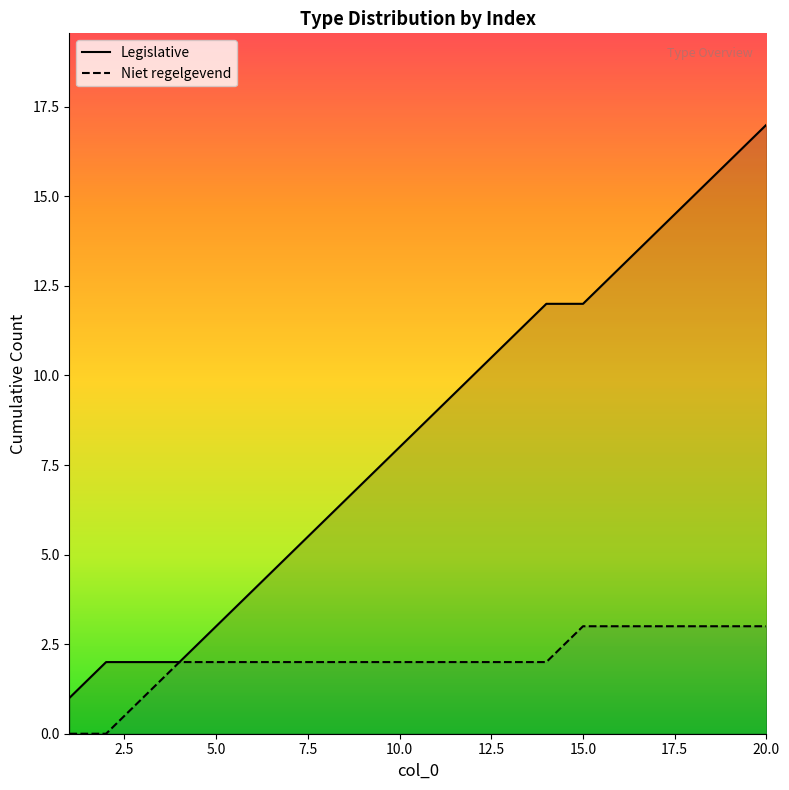

What are all the series names shown in the legend?

Legislative, Niet regelgevend